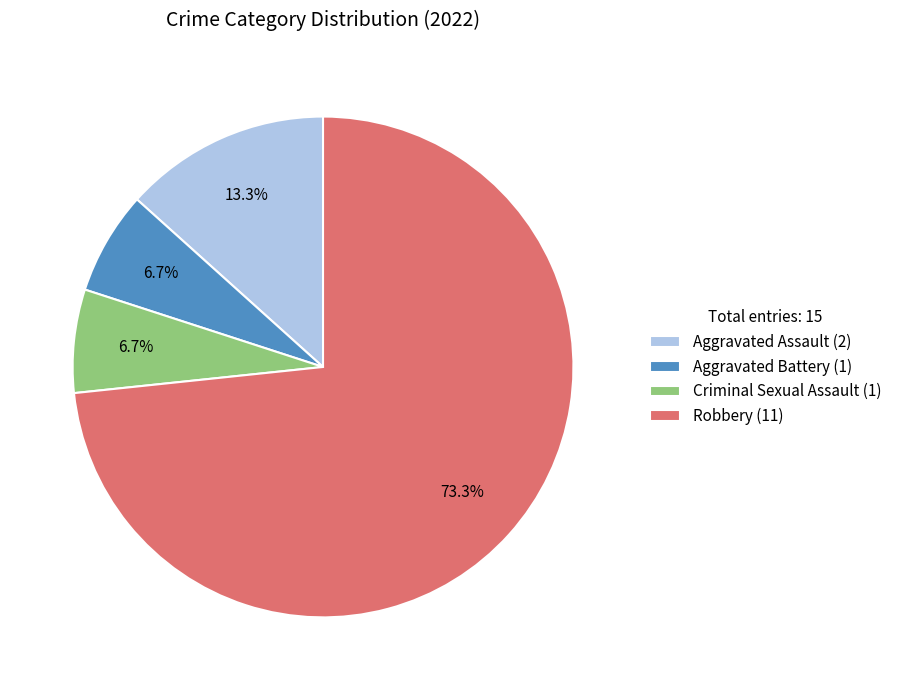

Combined, do Criminal Sexual Assault and Aggravated Battery account for over 50%?

No